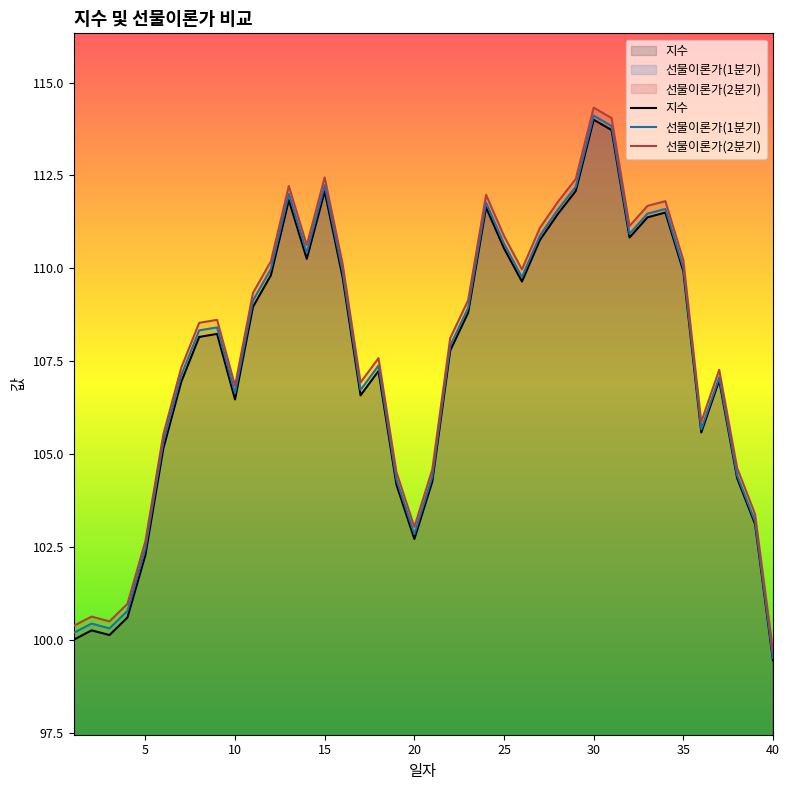

How many distinct data groups are displayed?

3